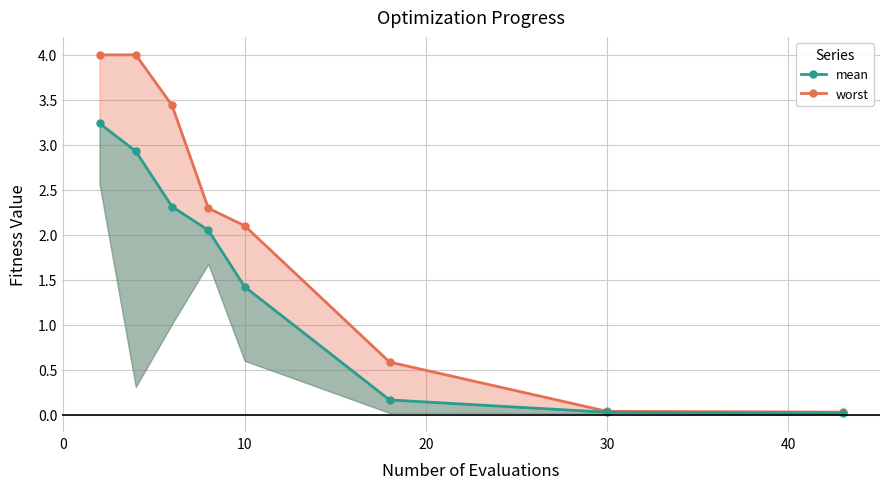

Is the value of mean at 20 greater than the value of worst at 40?

Yes